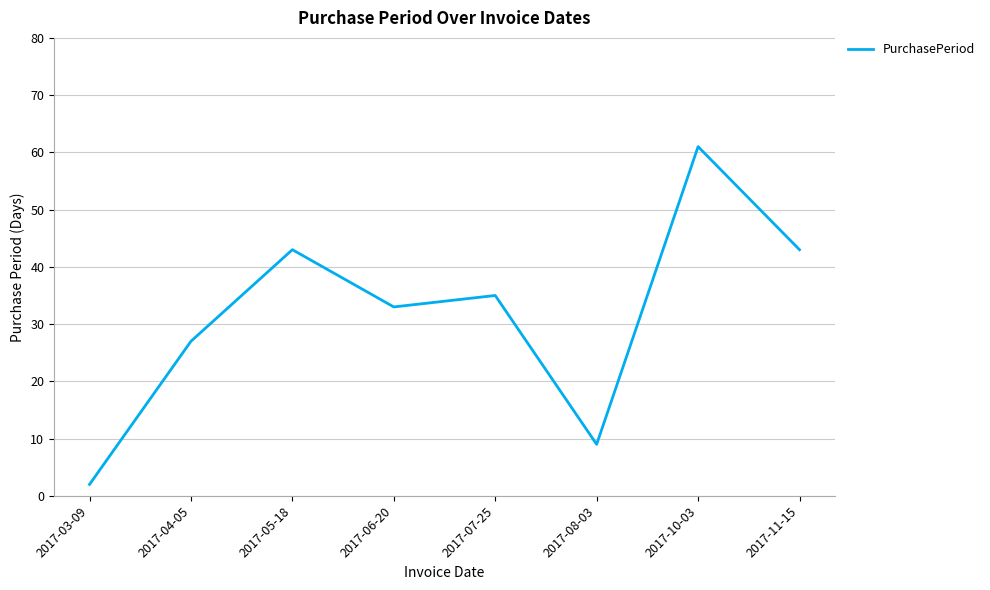

Which label corresponds to the largest value in the chart?

2017-10-03